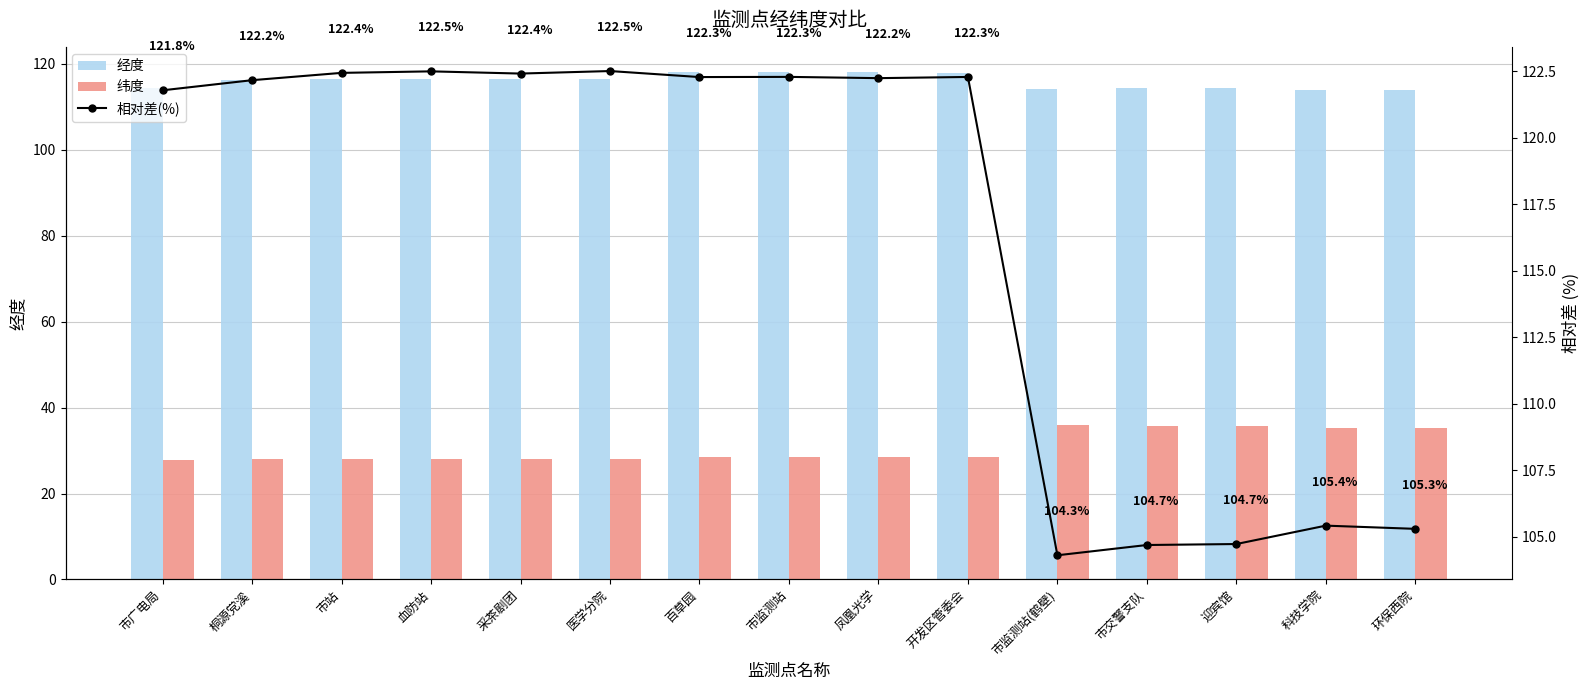

Count the number of categories in the chart.

15